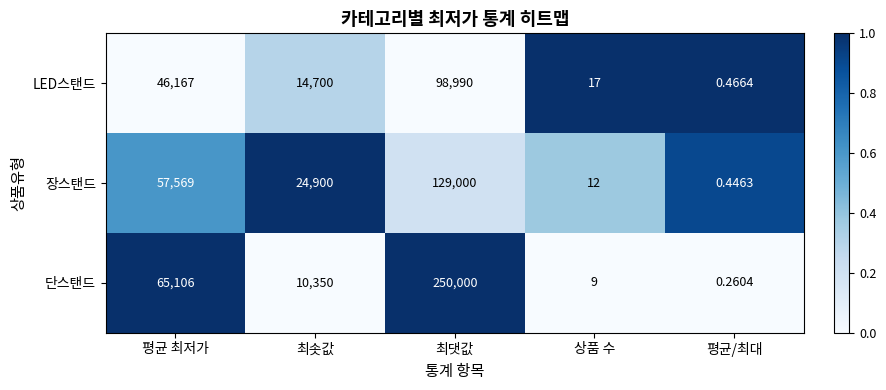

At which category is the sum across all series the highest?

최댓값